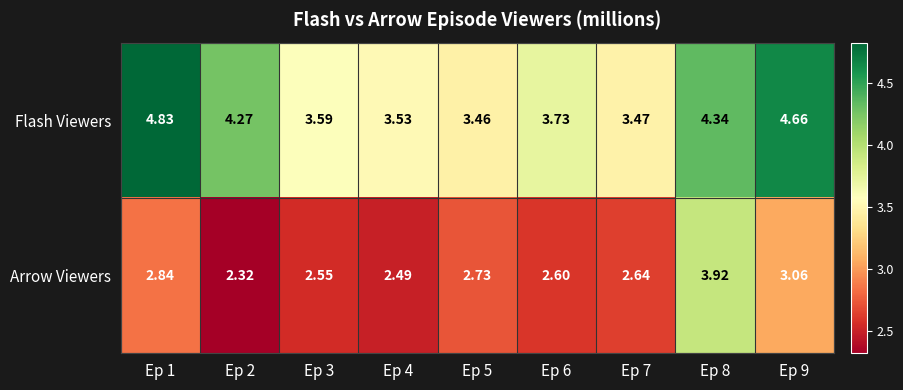

Between Ep 1 and Ep 8, which series saw the biggest shift?

Arrow Viewers